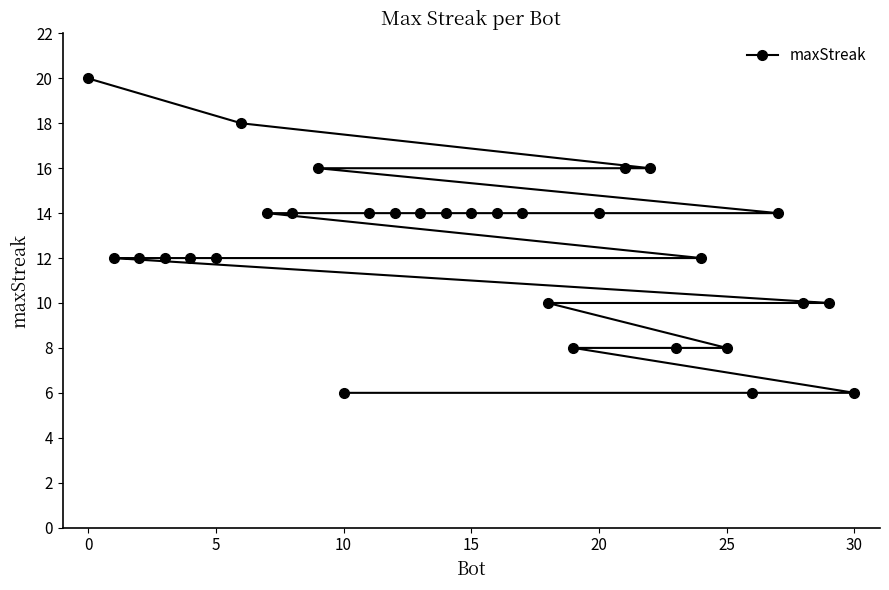

What is the value of the 6th point from the left?

14